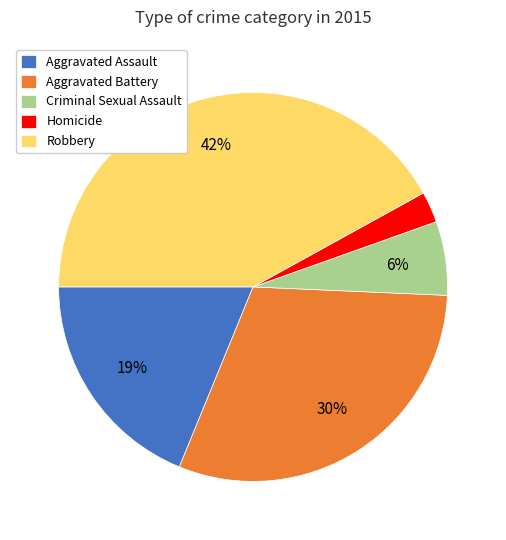

Is it true that Criminal Sexual Assault is 6% of the pie?

True